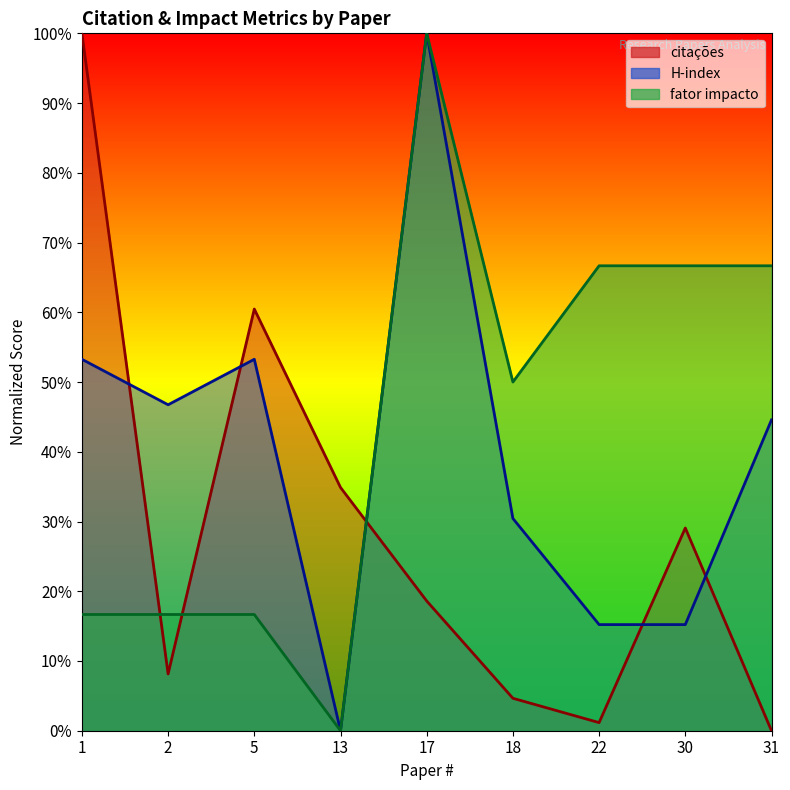

Reading left to right, what are all the values shown in this chart?

citações: 1=100.0	2=8.1	5=60.5	13=34.9	17=18.6	18=4.7	22=1.2	30=29.1	31=0.0
fator impacto: 1=16.7	2=16.7	5=16.7	13=0.0	17=100.0	18=50.0	22=66.7	30=66.7	31=66.7
H-index: 1=53.3	2=46.7	5=53.3	13=0.0	17=100.0	18=30.4	22=15.2	30=15.2	31=44.6